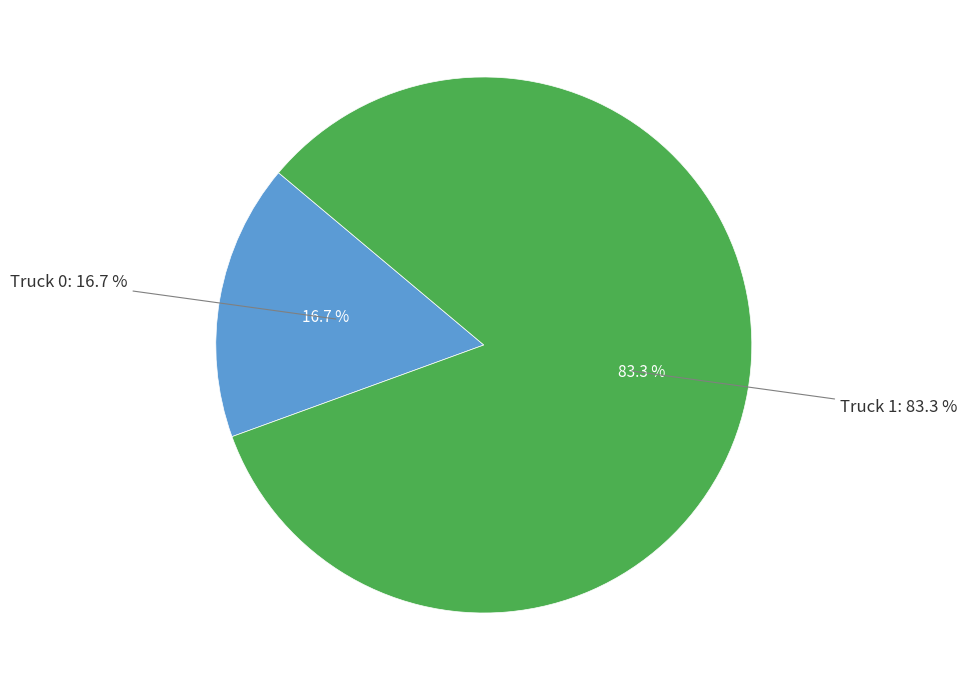

To the nearest percent, what portion does Truck 1 represent?

83%